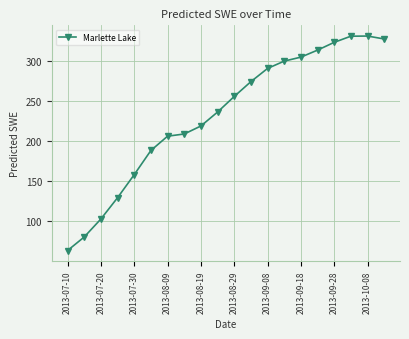

What is the difference between the maximum and minimum values?

267.0